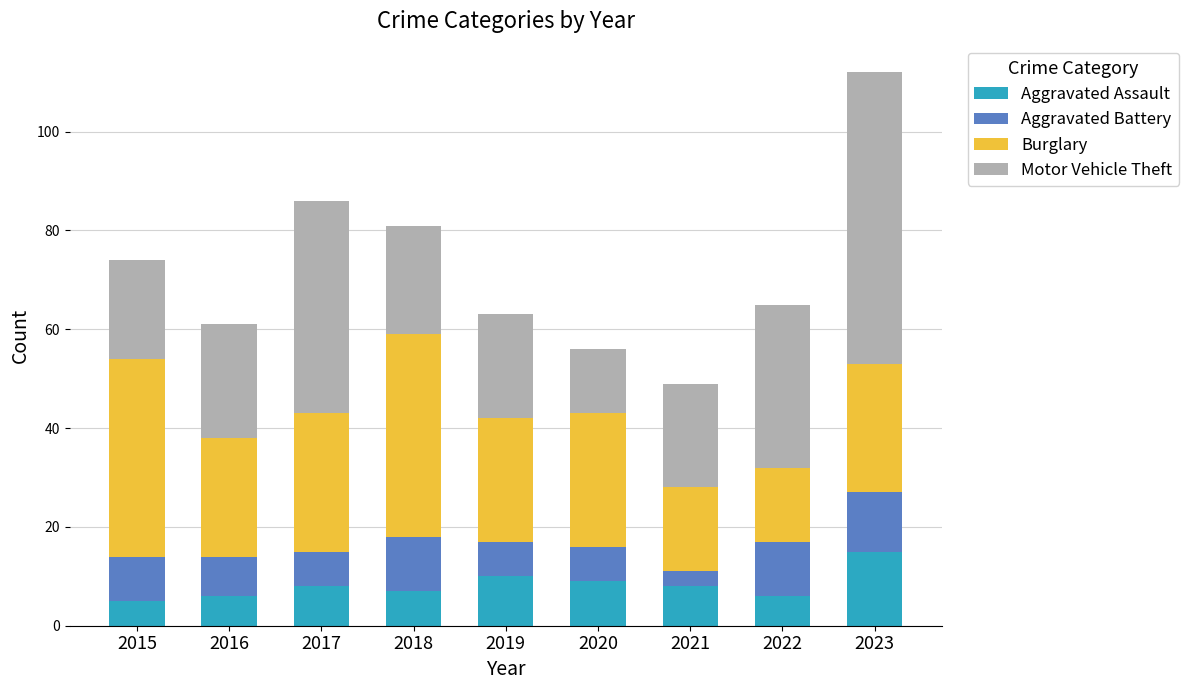

Is it true that Aggravated Assault equals 9 at 2020?

True